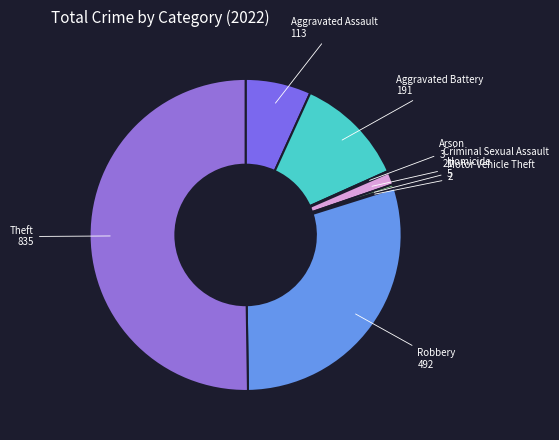

Which slice is the largest?

Theft